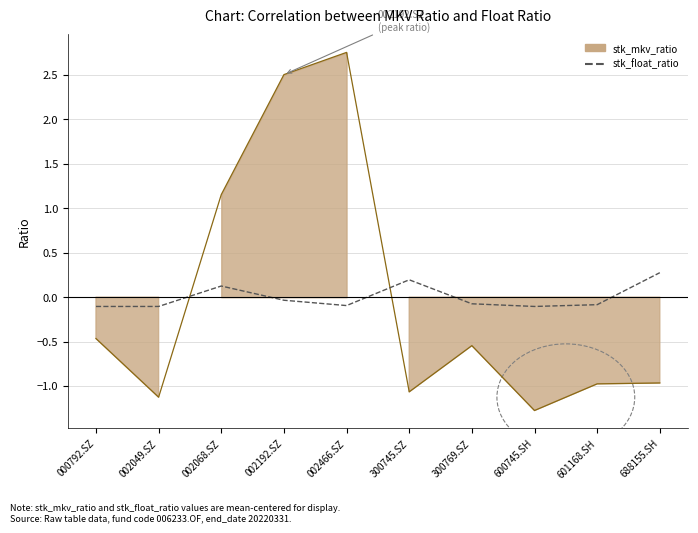

Reading left to right, what are all the values shown in this chart?

stk_mkv_ratio: 000792.SZ=-0.5	002049.SZ=-1.1	002068.SZ=1.2	002192.SZ=2.5	002466.SZ=2.8	300745.SZ=-1.1	300769.SZ=-0.5	600745.SH=-1.3	601168.SH=-1.0	688155.SH=-1.0
stk_float_ratio: 000792.SZ=-0.1	002049.SZ=-0.1	002068.SZ=0.1	002192.SZ=-0.0	002466.SZ=-0.1	300745.SZ=0.2	300769.SZ=-0.1	600745.SH=-0.1	601168.SH=-0.1	688155.SH=0.3